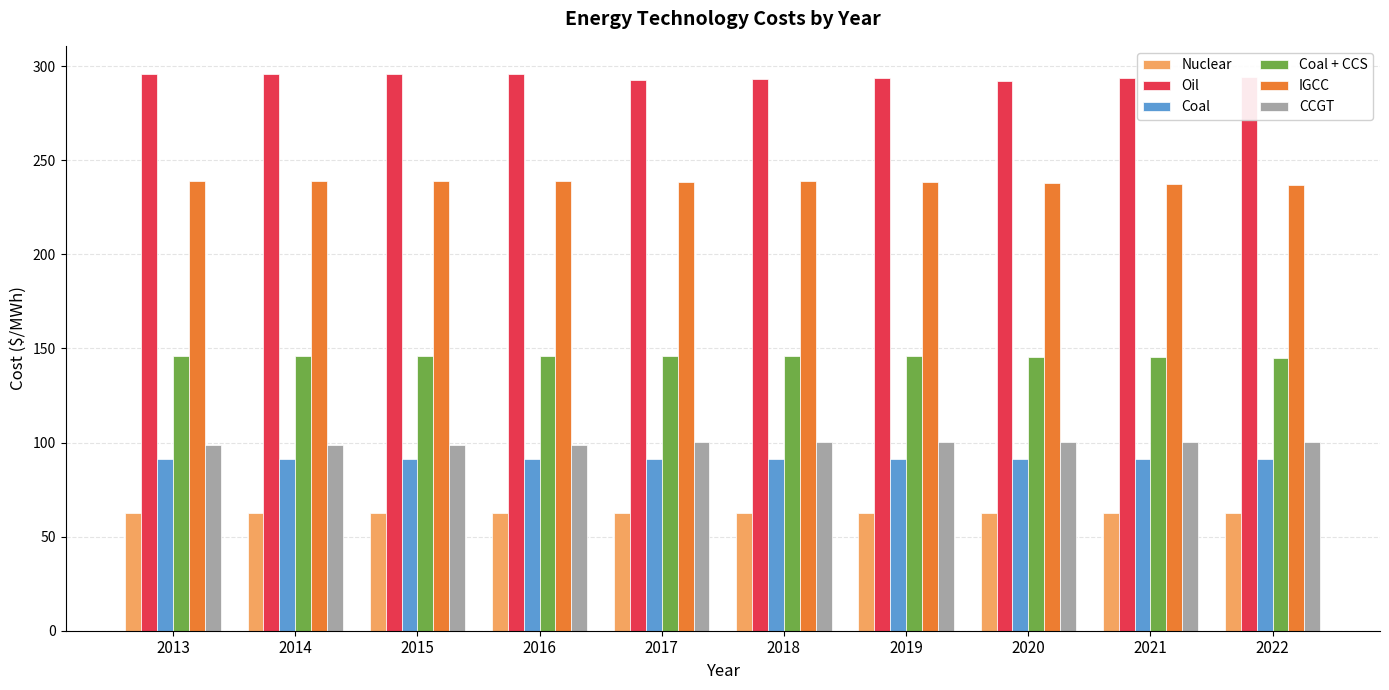

What is the difference between the highest and lowest values at 2016?

233.2